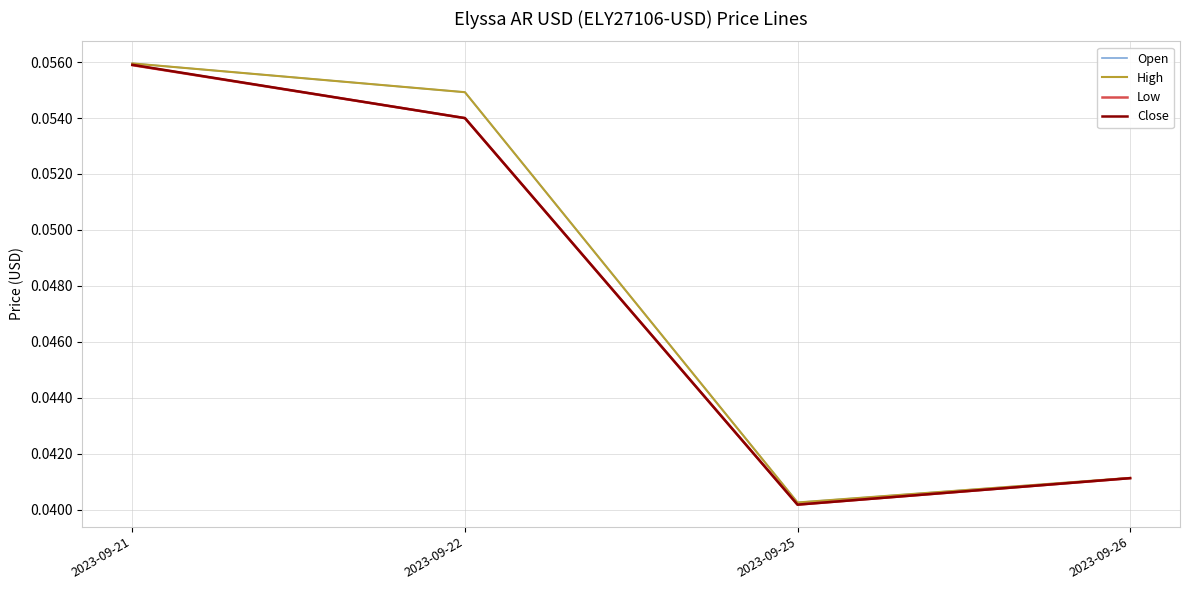

At how many categories does at least one series exceed 0?

4